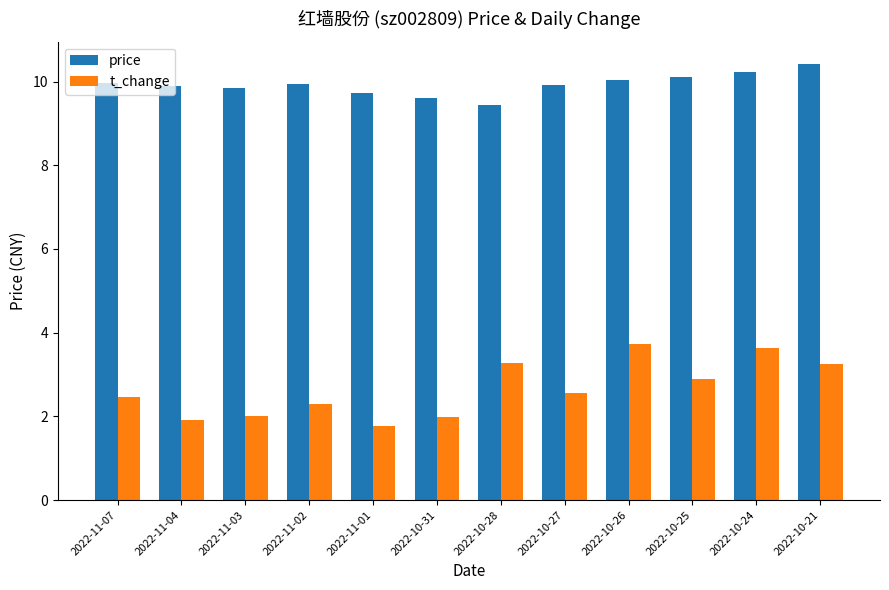

What value does the t_change series have at 2022-11-07?

2.5